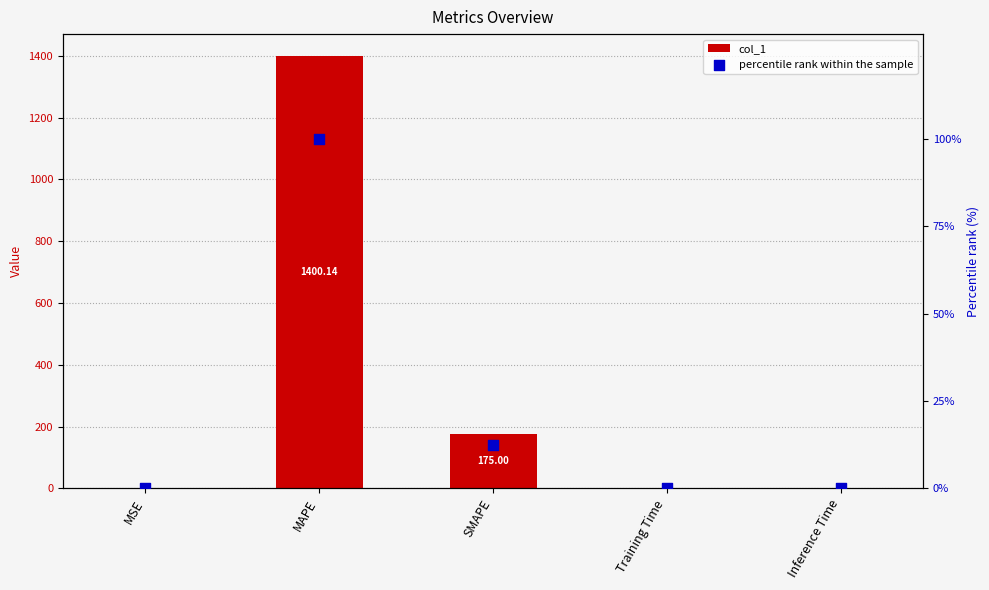

Which series reaches the minimum Y coordinate?

percentile rank within the sample